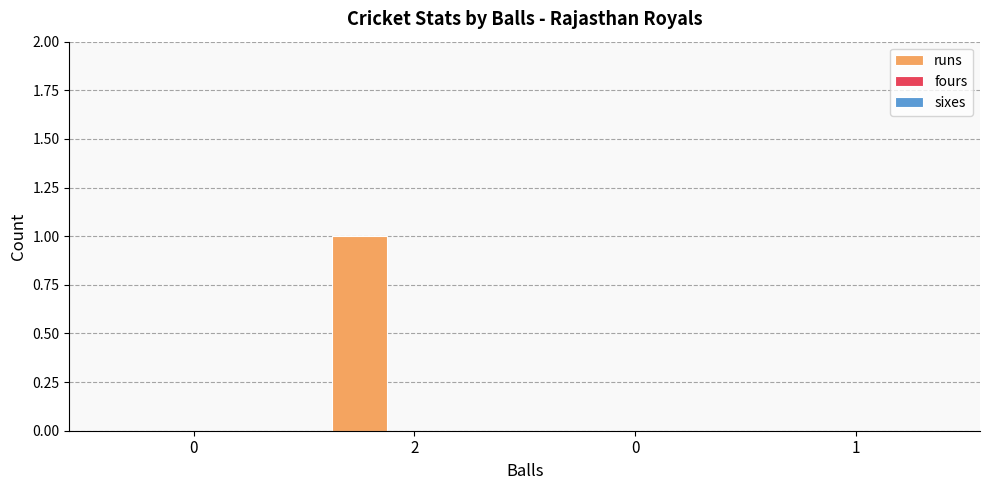

Reading left to right, transcribe all the data shown in this chart.

runs: 0=0	2=1	0=0	1=0
fours: 0=0	2=0	0=0	1=0
sixes: 0=0	2=0	0=0	1=0